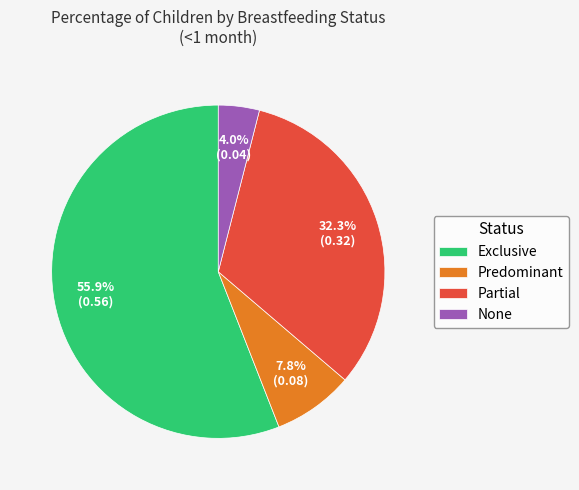

Is it true that Exclusive is 56% of the pie?

True